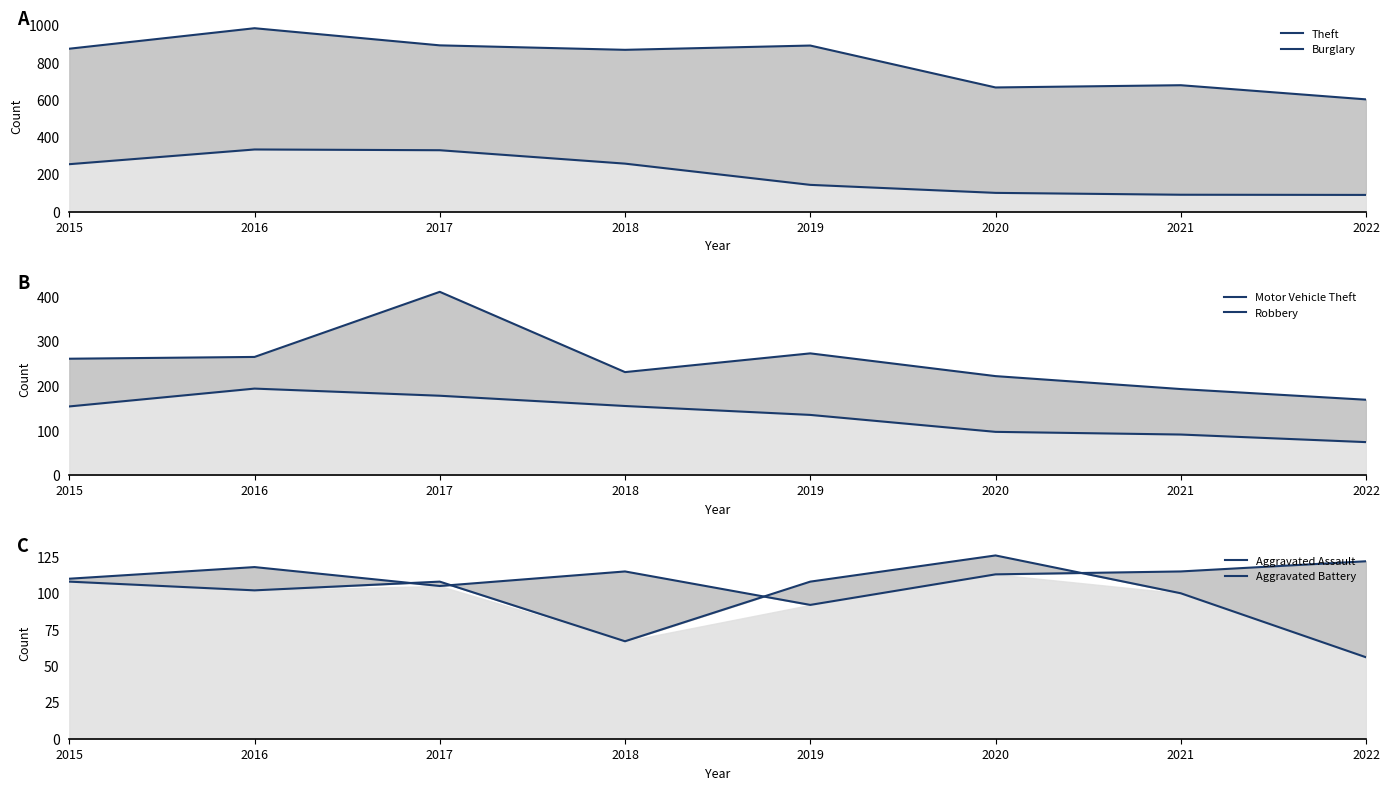

True or false: Motor Vehicle Theft and Theft cross at least once.

False